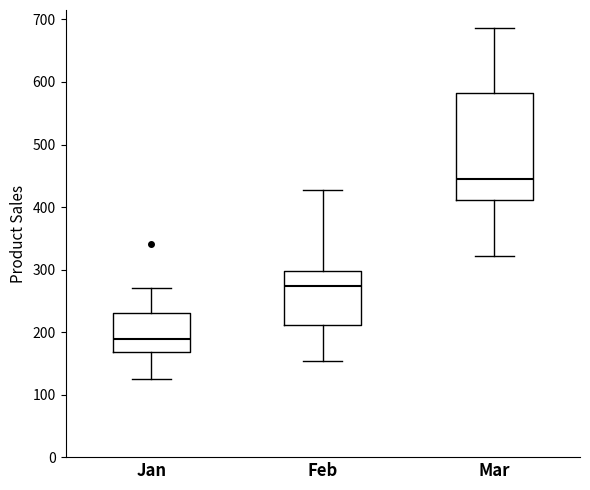

Which box's median line is the lowest?

Jan